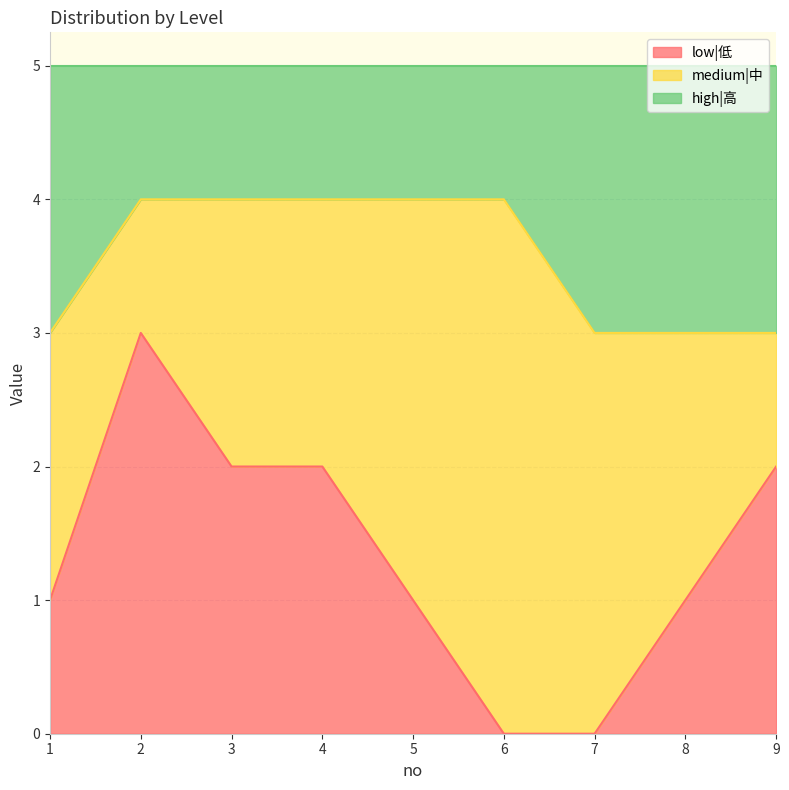

Is it true that low|低 equals 2 at 4?

True